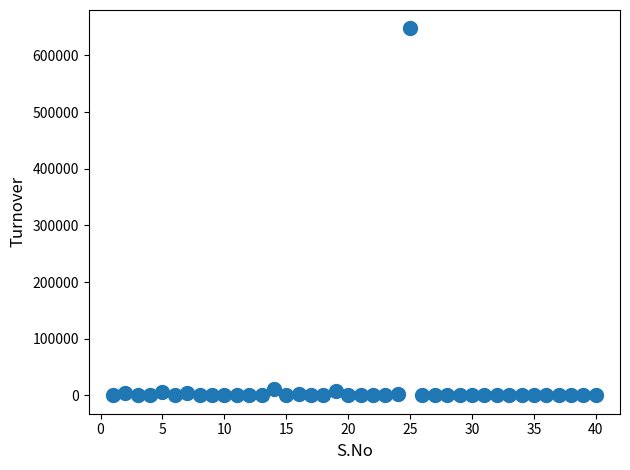

What is the range of Y values (max minus min)?

647867